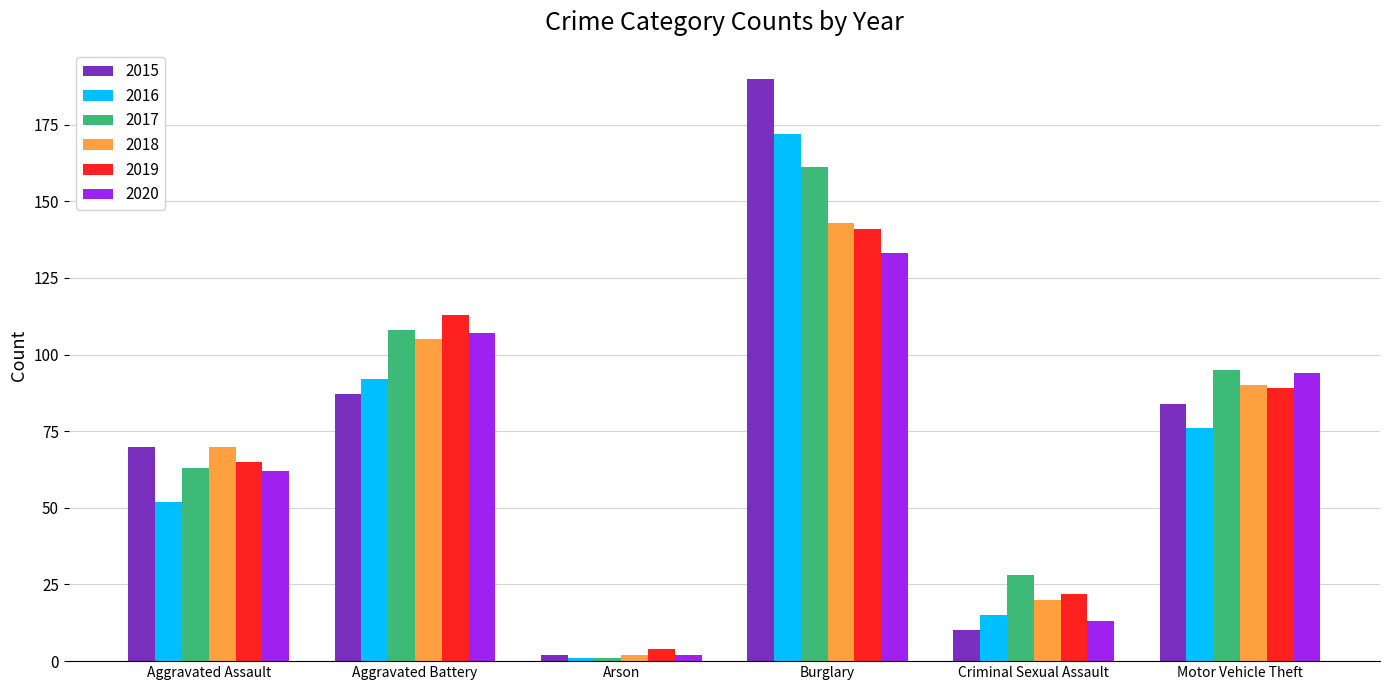

List the series in order of their peak value, highest first.

2015, 2016, 2017, 2018, 2019, 2020